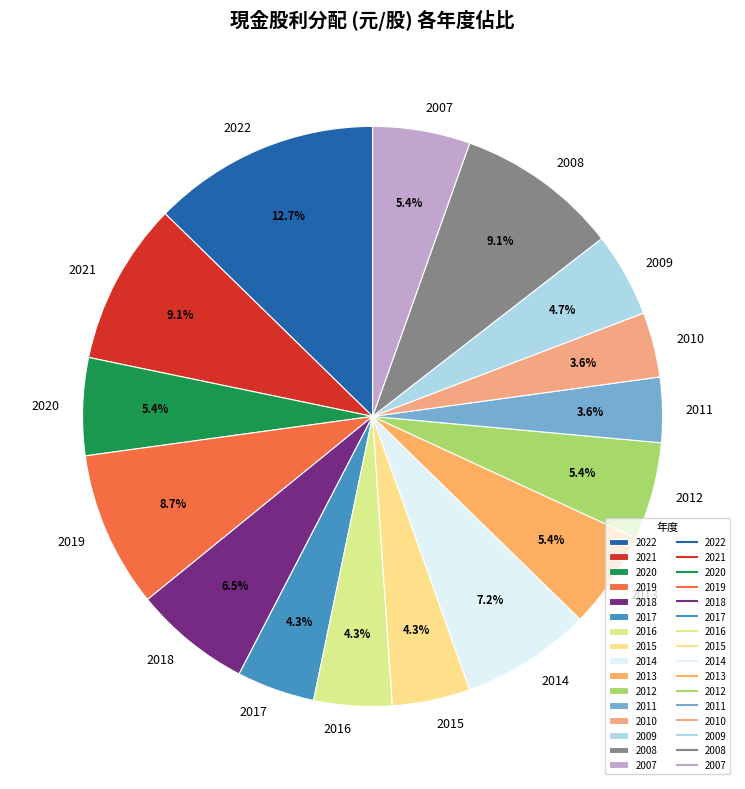

Which category has the biggest portion of the pie?

2022